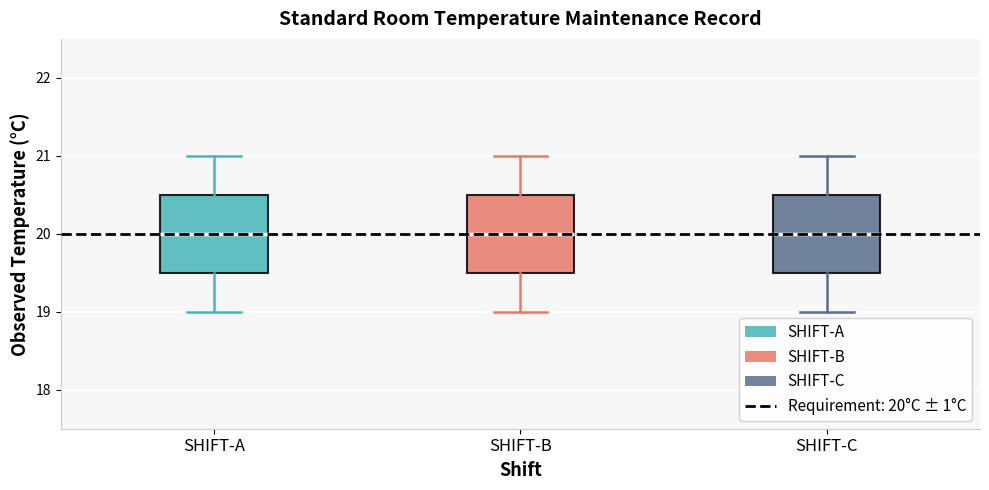

Where does the upper whisker of the box for SHIFT-B end on the y-axis? The values are not printed on the chart, so give them approximately, as read against the axis.

21.0